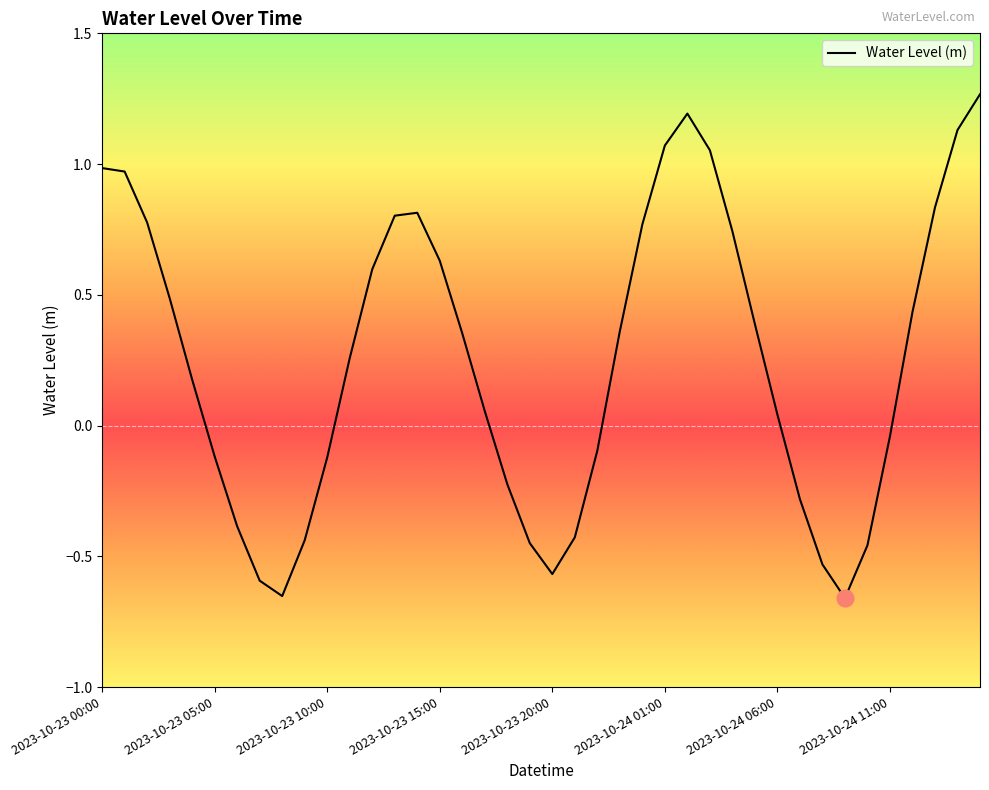

Reading right to left, what are all the values shown in this chart?

2023-10-24 15:00=1.3	2023-10-24 14:00=1.1	2023-10-24 13:00=0.8	2023-10-24 12:00=0.4	2023-10-24 11:00=-0.0	2023-10-24 10:00=-0.5	2023-10-24 09:00=-0.7	2023-10-24 08:00=-0.5	2023-10-24 07:00=-0.3	2023-10-24 06:00=0.0	2023-10-24 05:00=0.4	2023-10-24 04:00=0.7	2023-10-24 03:00=1.1	2023-10-24 02:00=1.2	2023-10-24 01:00=1.1	2023-10-24 00:00=0.8	2023-10-23 23:00=0.4	2023-10-23 22:00=-0.1	2023-10-23 21:00=-0.4	2023-10-23 20:00=-0.6	2023-10-23 19:00=-0.4	2023-10-23 18:00=-0.2	2023-10-23 17:00=0.1	2023-10-23 16:00=0.4	2023-10-23 15:00=0.6	2023-10-23 14:00=0.8	2023-10-23 13:00=0.8	2023-10-23 12:00=0.6	2023-10-23 11:00=0.3	2023-10-23 10:00=-0.1	2023-10-23 09:00=-0.4	2023-10-23 08:00=-0.7	2023-10-23 07:00=-0.6	2023-10-23 06:00=-0.4	2023-10-23 05:00=-0.1	2023-10-23 04:00=0.2	2023-10-23 03:00=0.5	2023-10-23 02:00=0.8	2023-10-23 01:00=1.0	2023-10-23 00:00=1.0